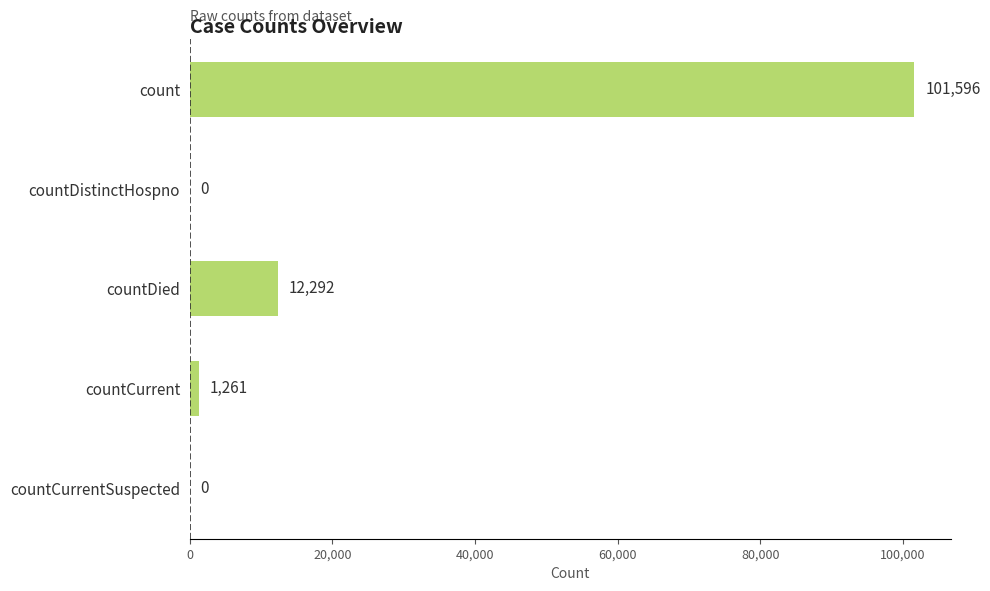

How many distinct data groups are displayed?

1